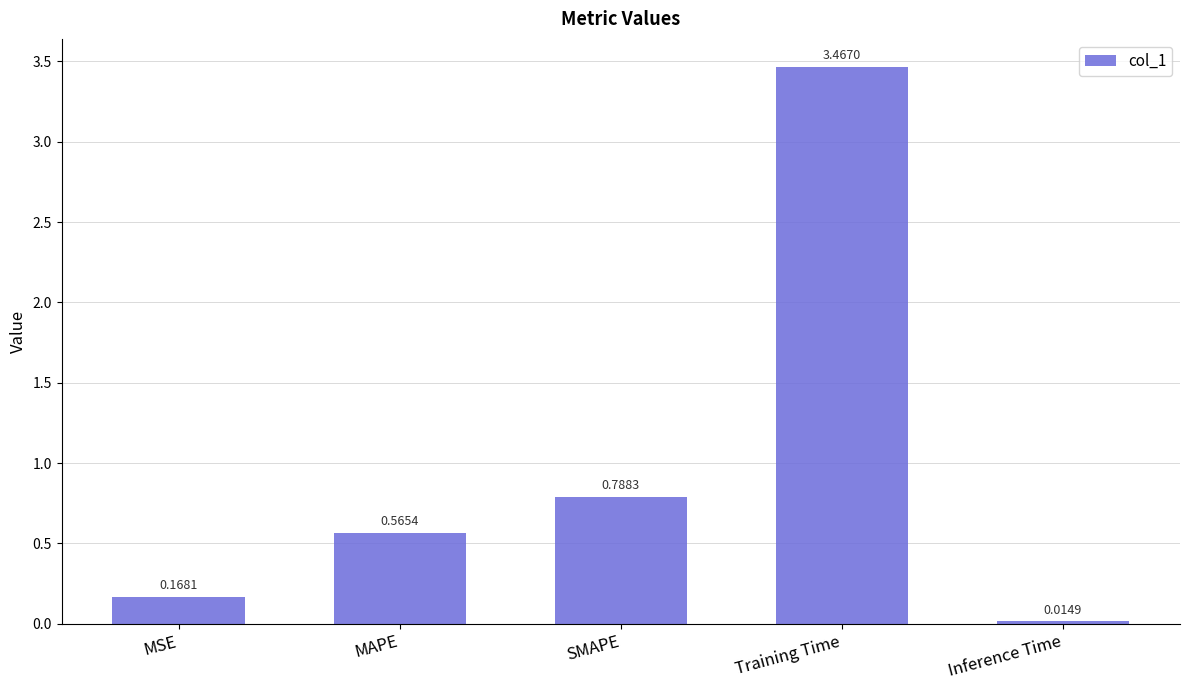

Rank the categories by value from lowest to highest.

Inference Time, MSE, MAPE, SMAPE, Training Time